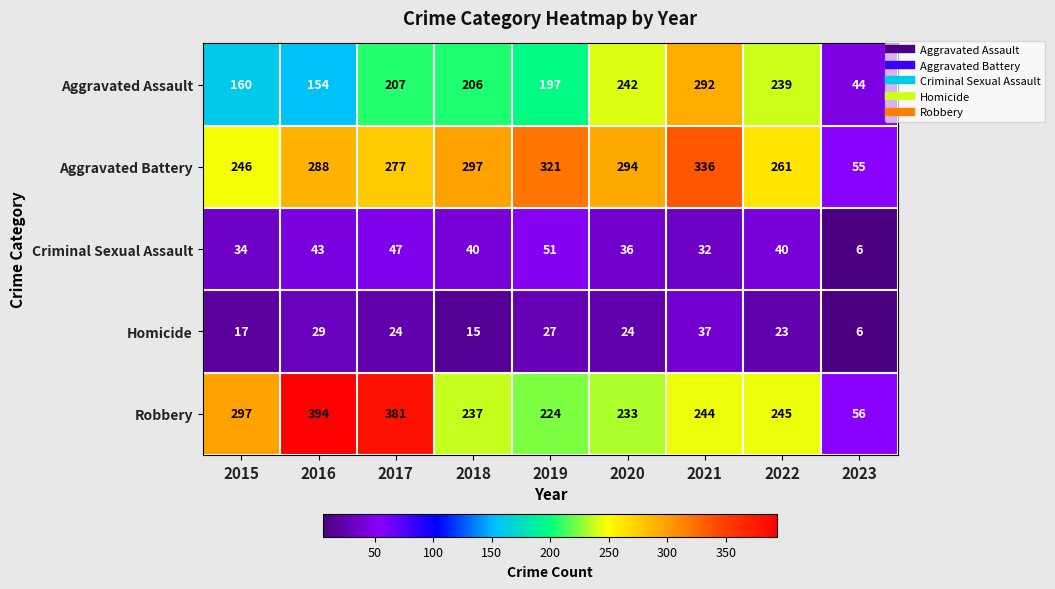

What is the total value across all series at 2019?

820